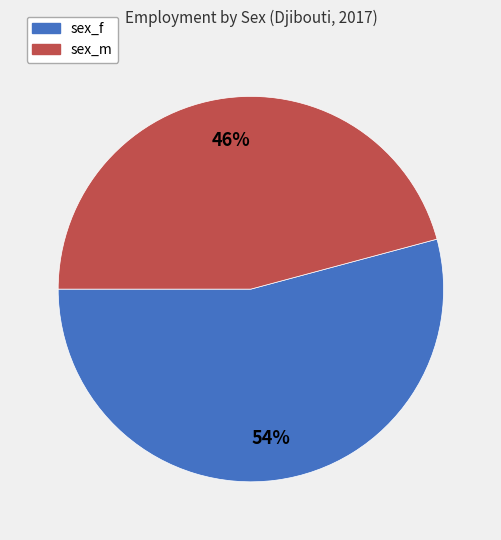

Which category has the biggest portion of the pie?

sex_f